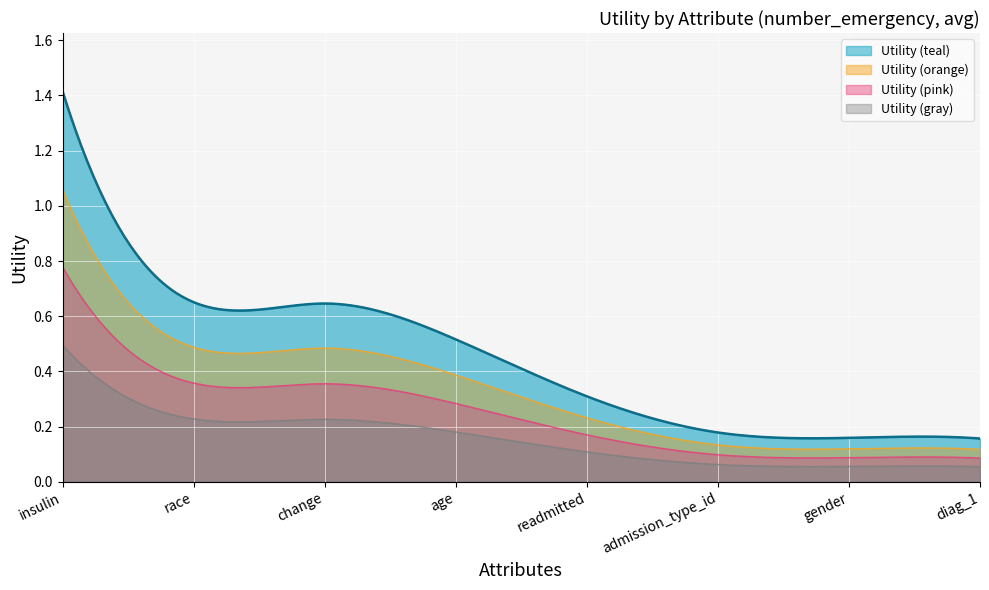

What is the label of the 3rd point from the left?

change